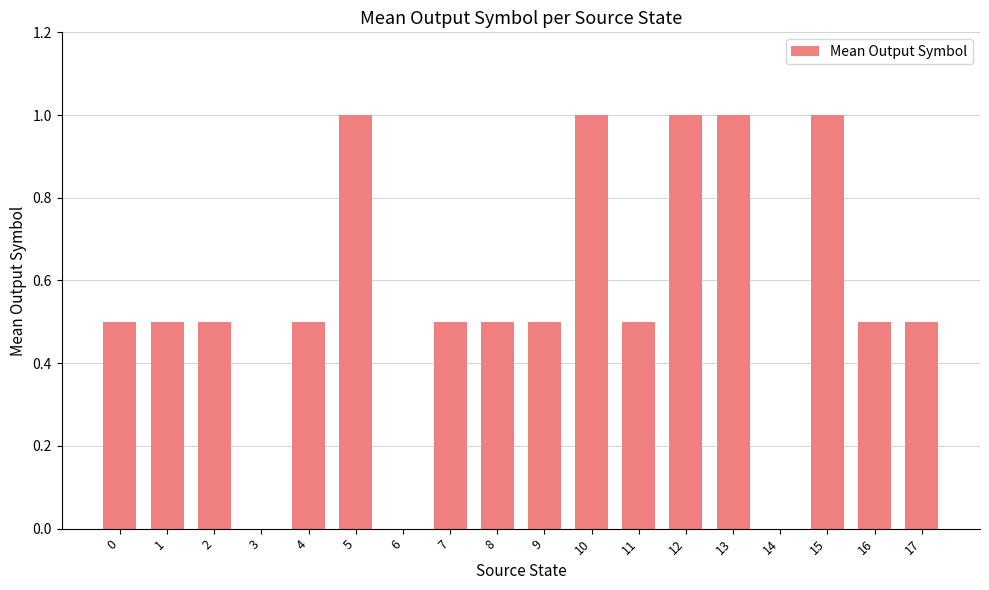

What is the greatest value displayed?

1.0